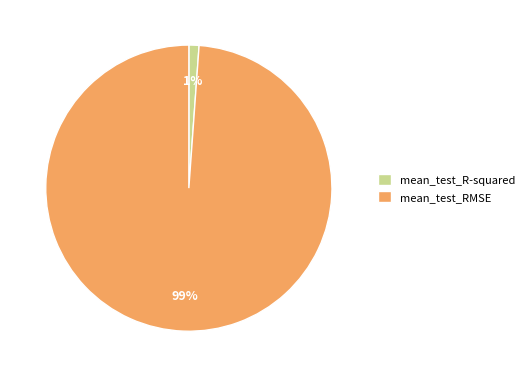

Rank the categories by value from lowest to highest.

mean_test_R-squared, mean_test_RMSE